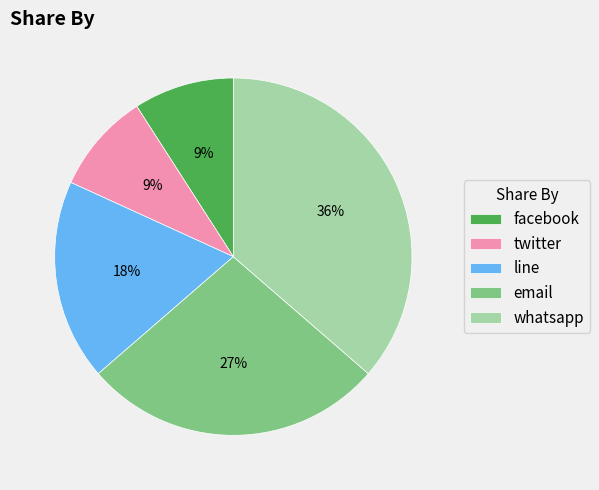

What is the ratio of the value at line to the value at twitter?

2.0